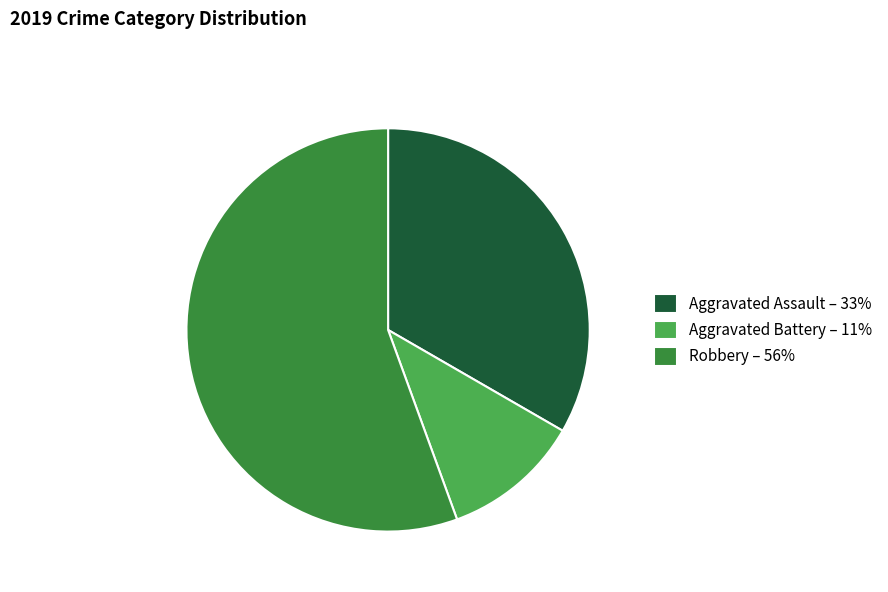

Does Robbery represent more than half of the total?

Yes